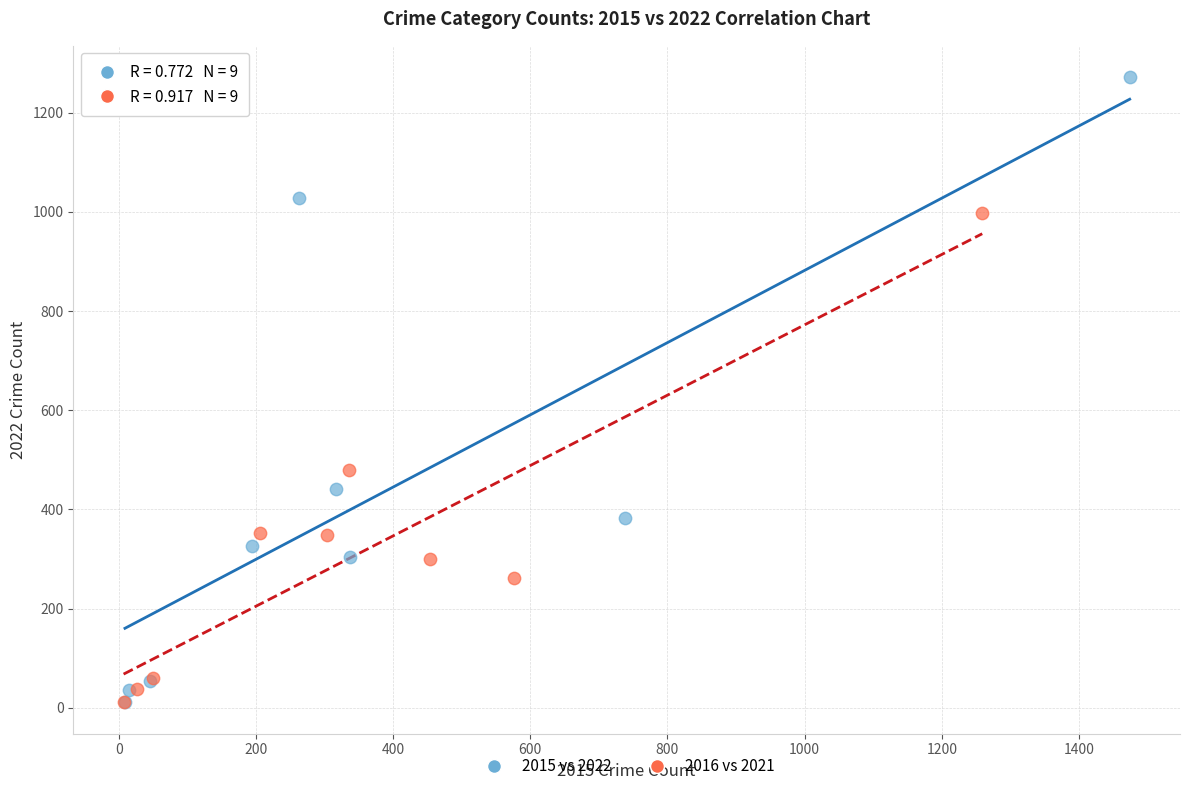

Which series reaches the maximum Y coordinate?

2015 vs 2022